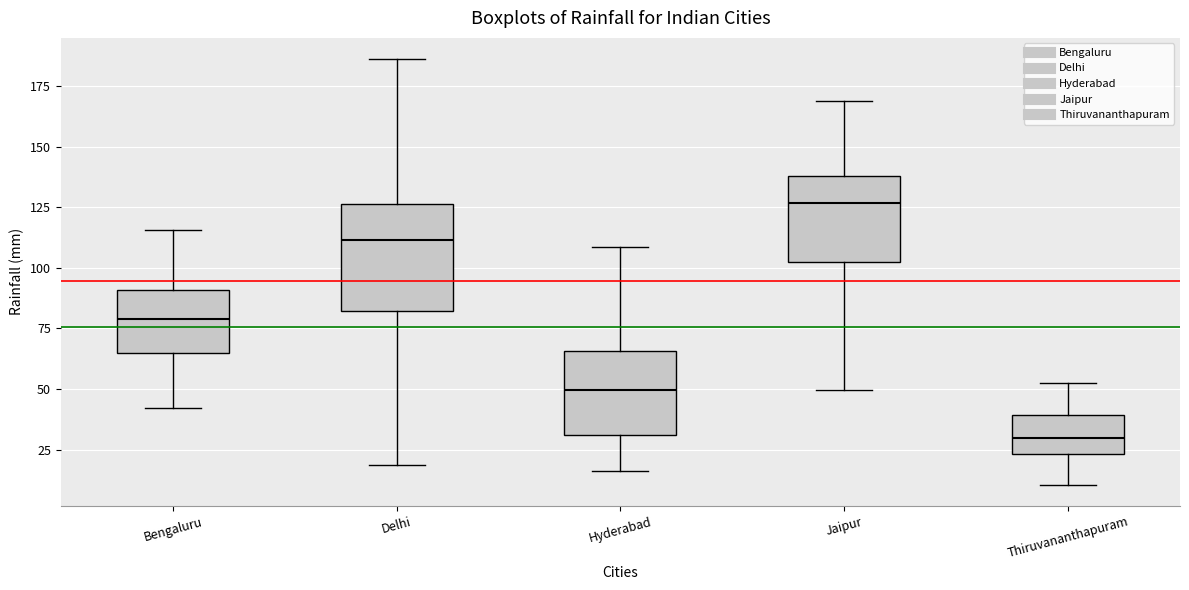

Which box has the lowest median line?

Thiruvananthapuram